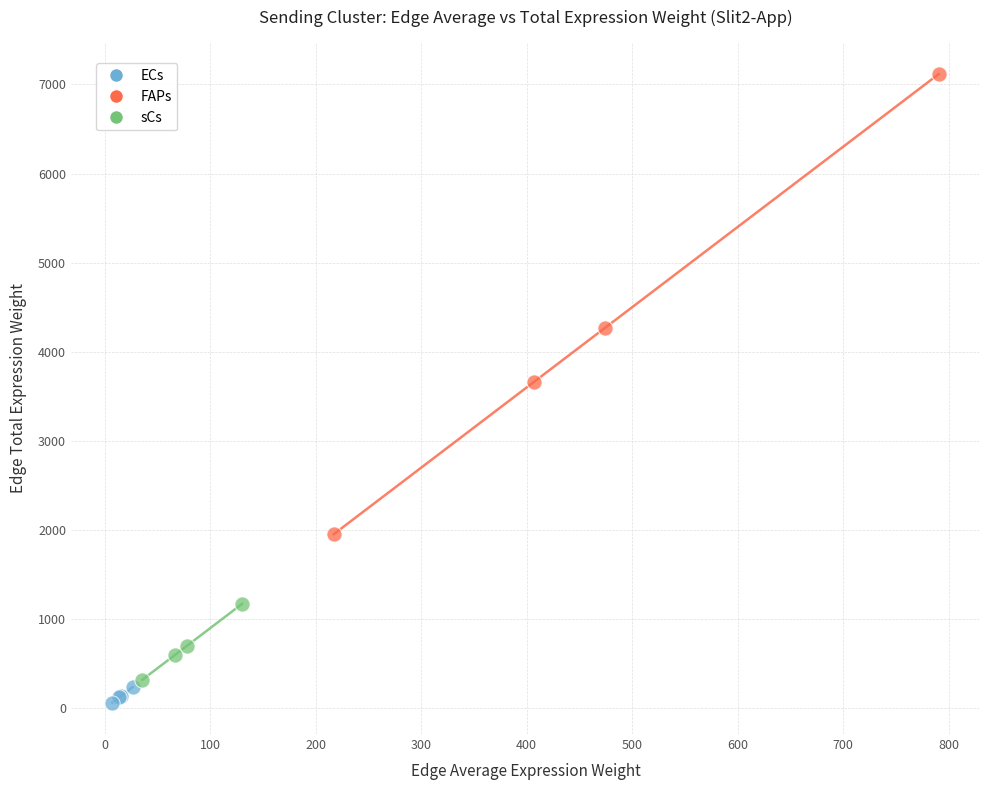

Which series reaches the maximum Y coordinate?

FAPs